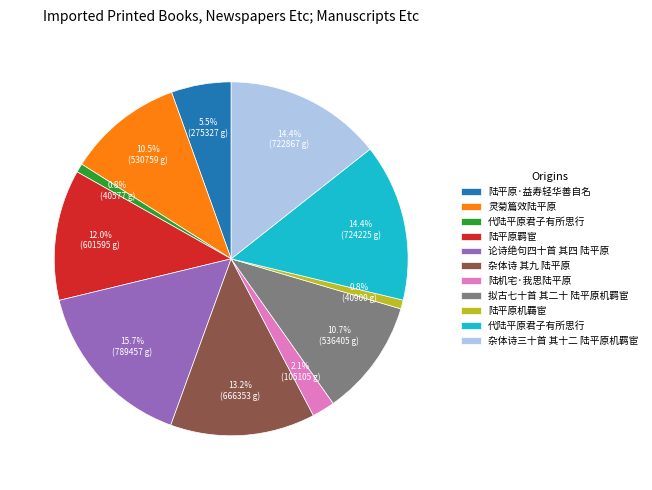

Is there any slice that represents more than half of the pie?

No